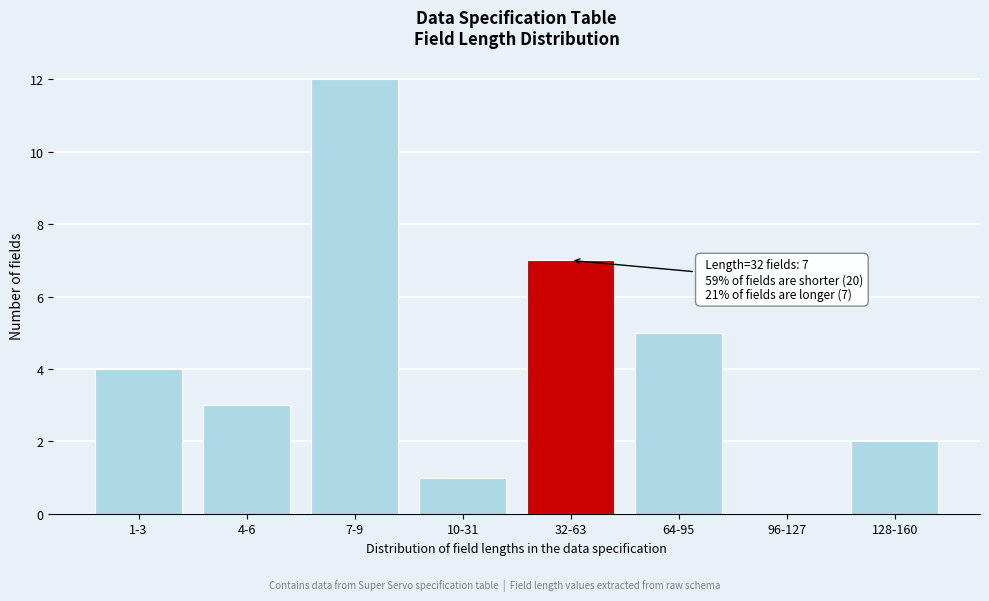

Reading right to left, extract all data points from this chart.

128-160=2	96-127=0	64-95=5	32-63=7	10-31=1	7-9=12	4-6=3	1-3=4